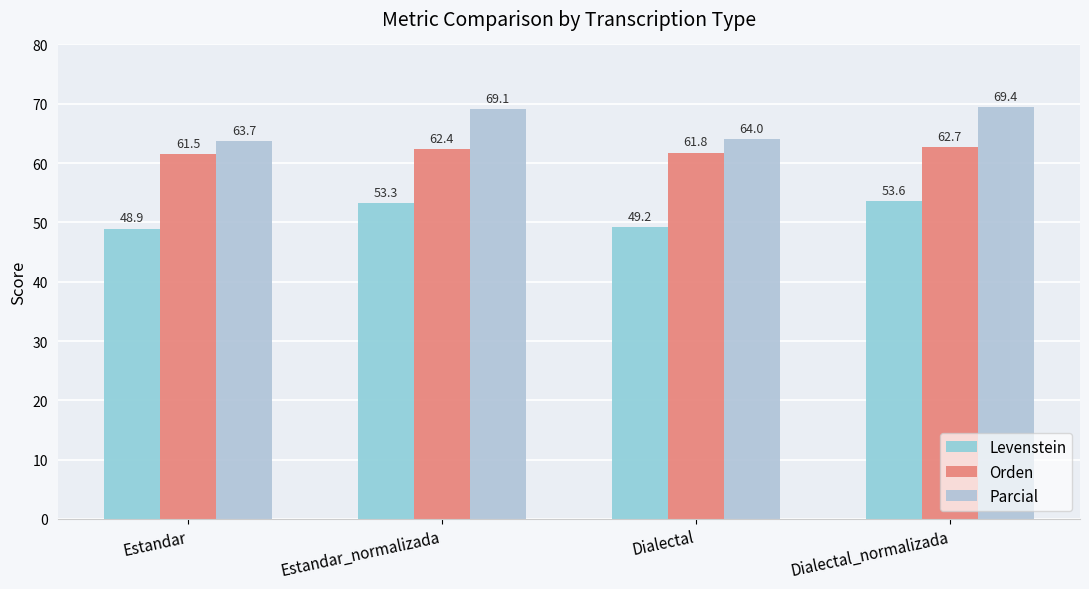

Reading left to right, extract all data points from this chart.

Levenstein: Estandar=48.9	Estandar_normalizada=53.3	Dialectal=49.2	Dialectal_normalizada=53.6
Orden: Estandar=61.5	Estandar_normalizada=62.4	Dialectal=61.8	Dialectal_normalizada=62.7
Parcial: Estandar=63.7	Estandar_normalizada=69.1	Dialectal=64.0	Dialectal_normalizada=69.4